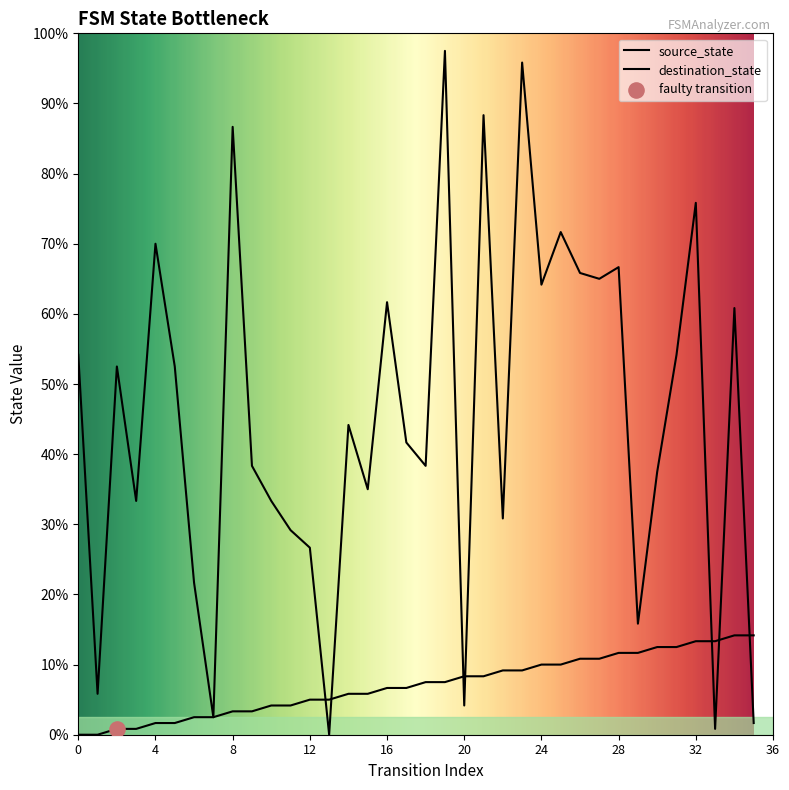

Which series contains the lowest Y value?

source_state